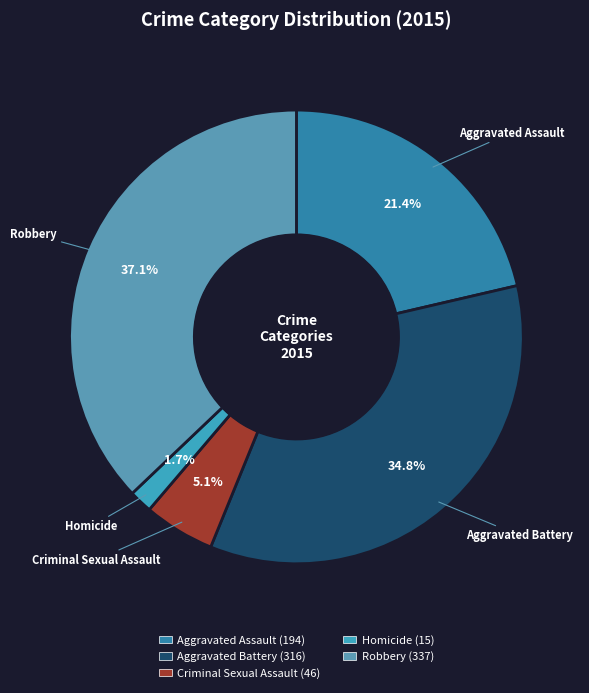

Approximately how many times larger is the value at Aggravated Assault compared to Criminal Sexual Assault?

4.2